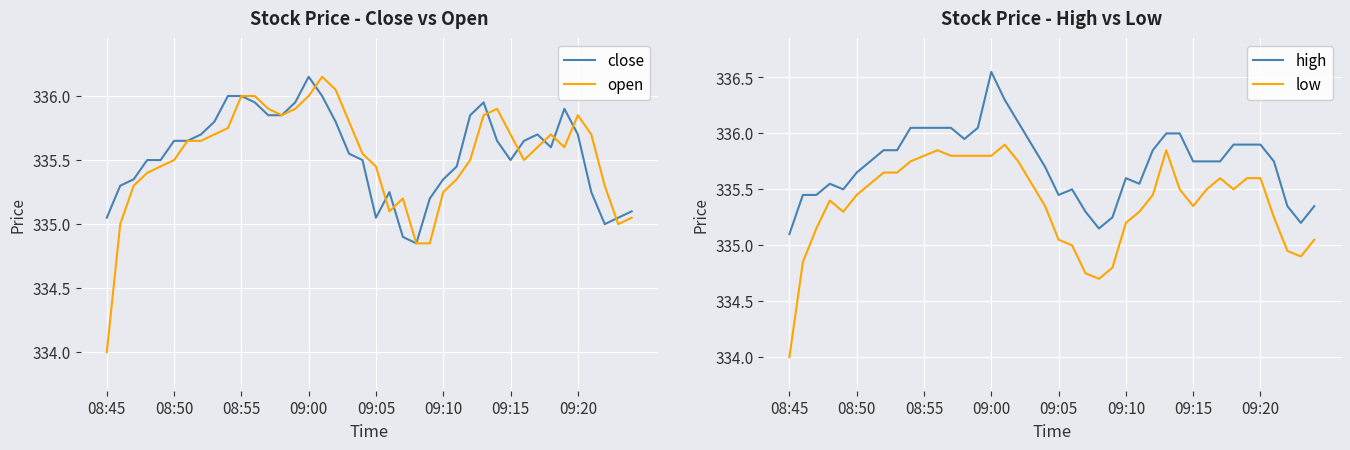

Which label corresponds to the smallest value in the chart?

08:45